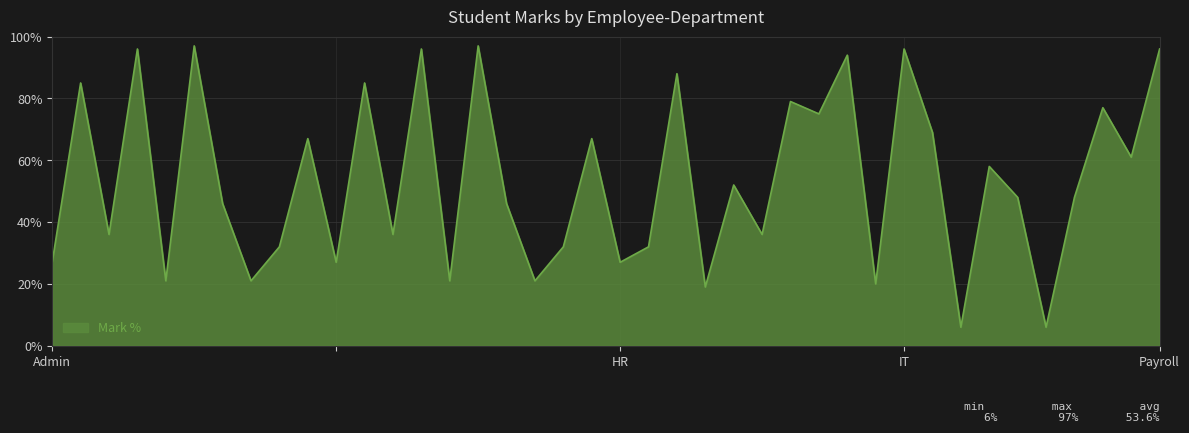

What is the difference between the maximum and minimum values?

91